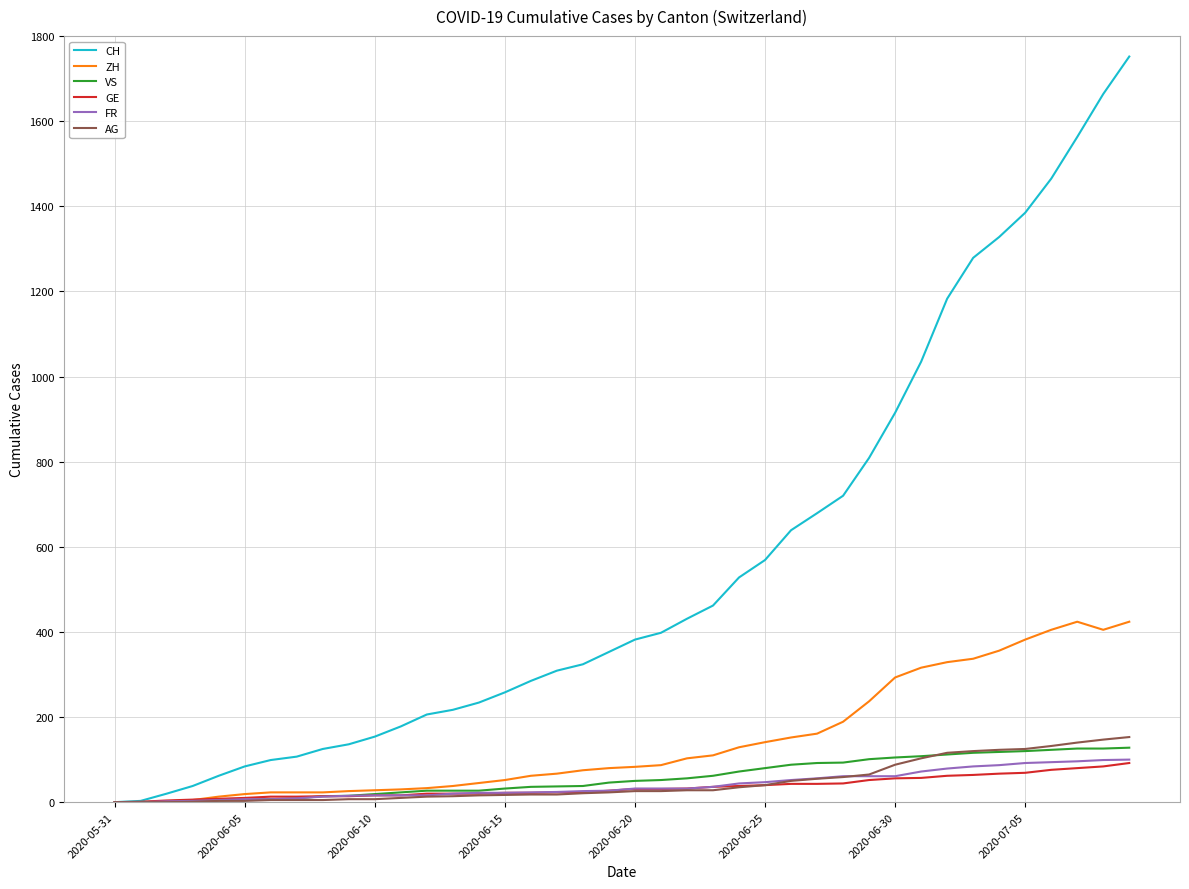

Which series has the largest total across all categories?

CH